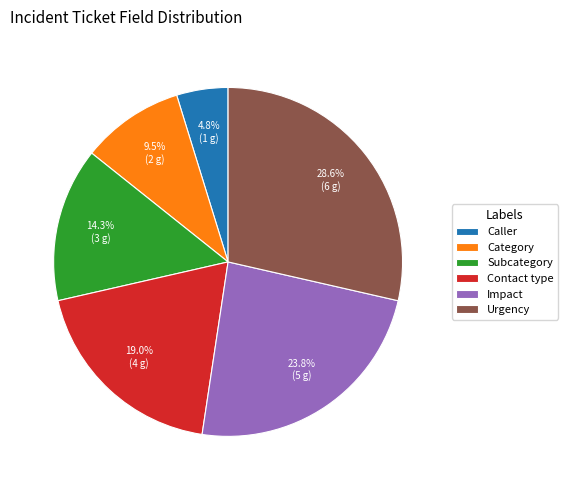

To the nearest percent, what percentage of the pie is Impact?

24%